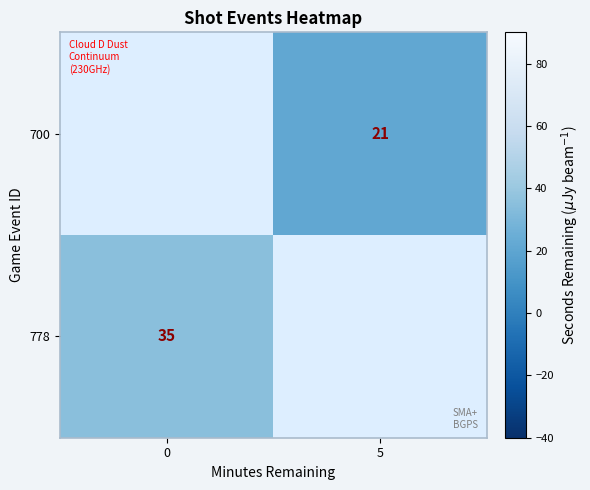

The 778 series shows 12 at 0. True or false?

False